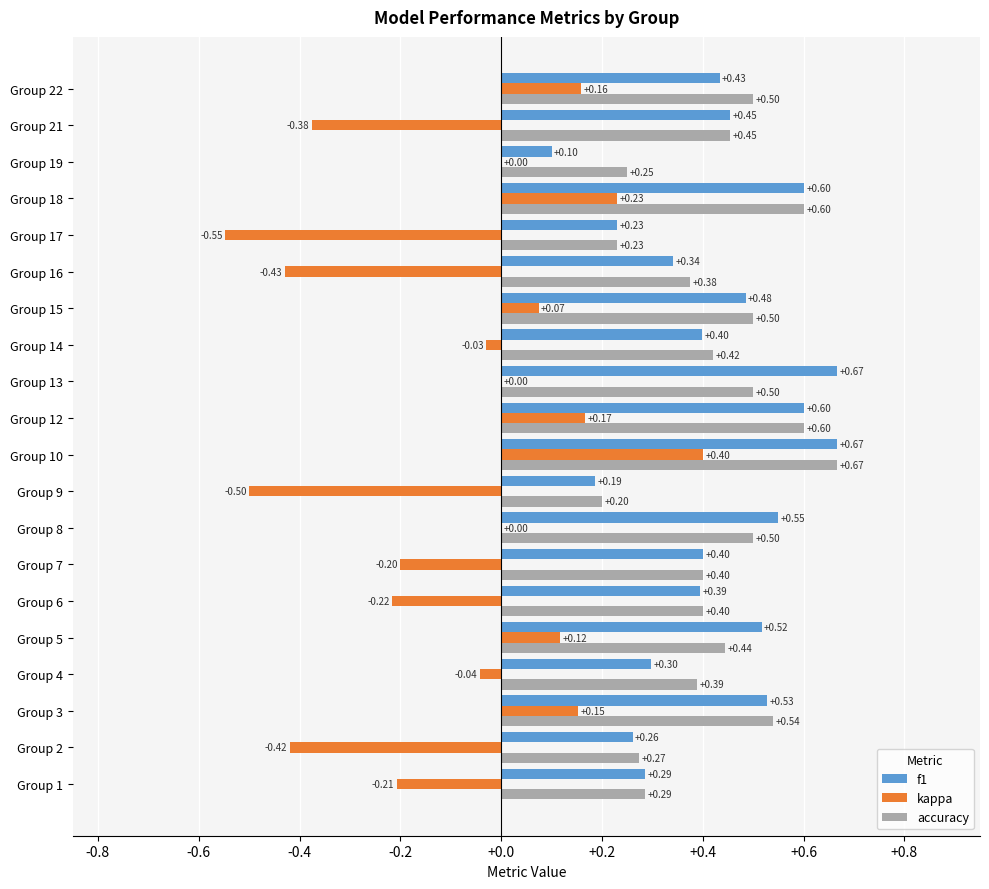

Which series changed the most between Group 3 and Group 13?

kappa